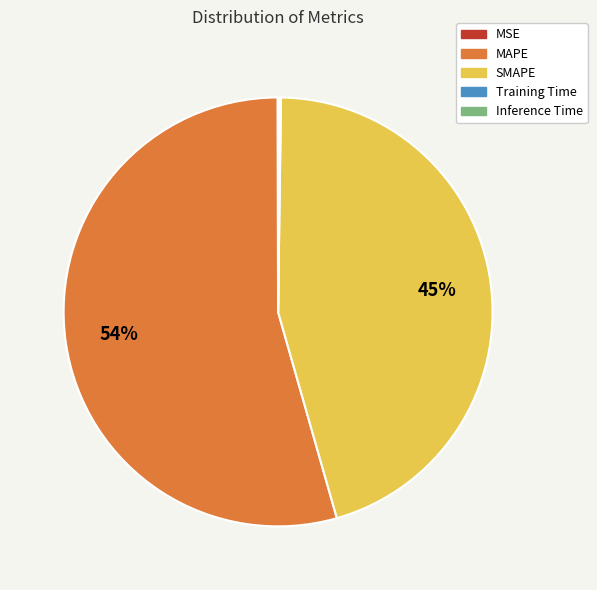

To the nearest percent, what percentage of the pie is SMAPE?

45%